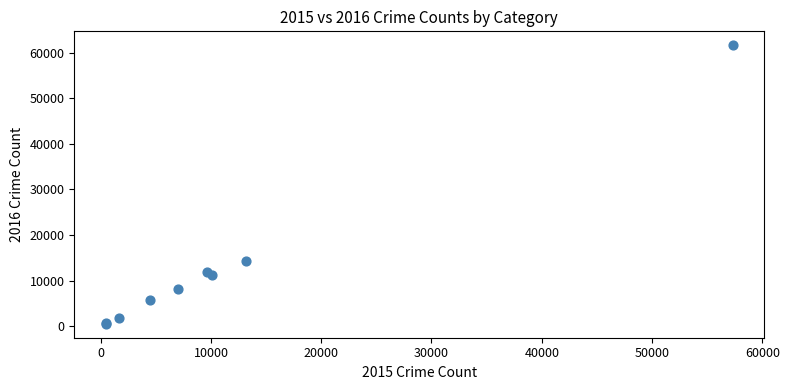

What Y value in the scatter plot is closest to 31066?

14289